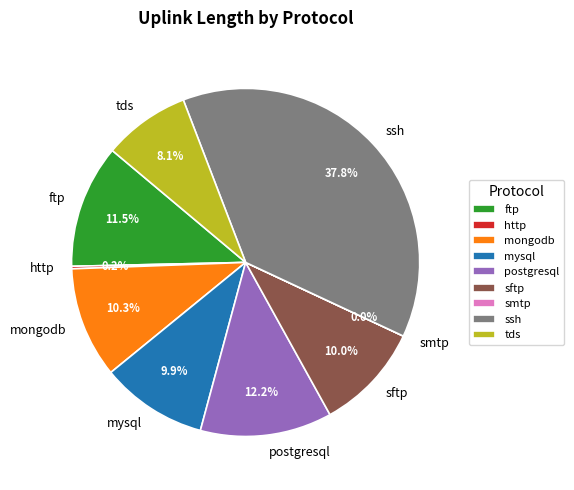

Which slice is the largest?

ssh